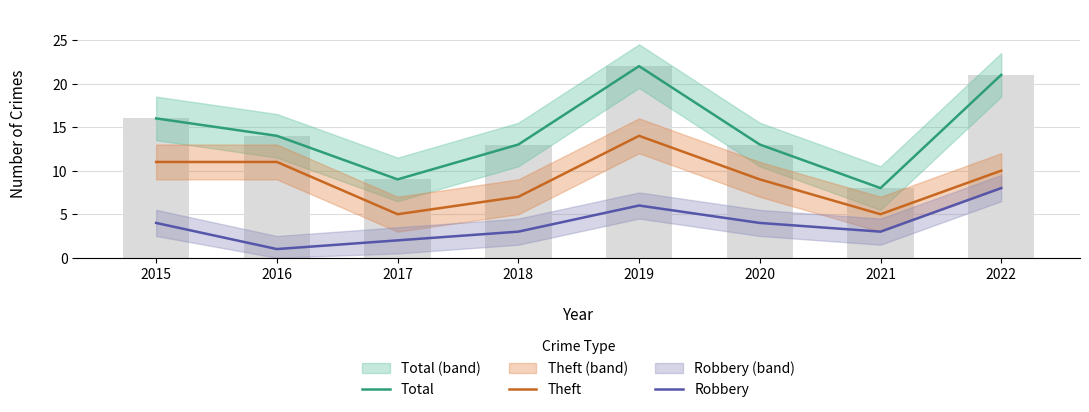

Are the bars grouped side by side (vs. stacked)?

Yes